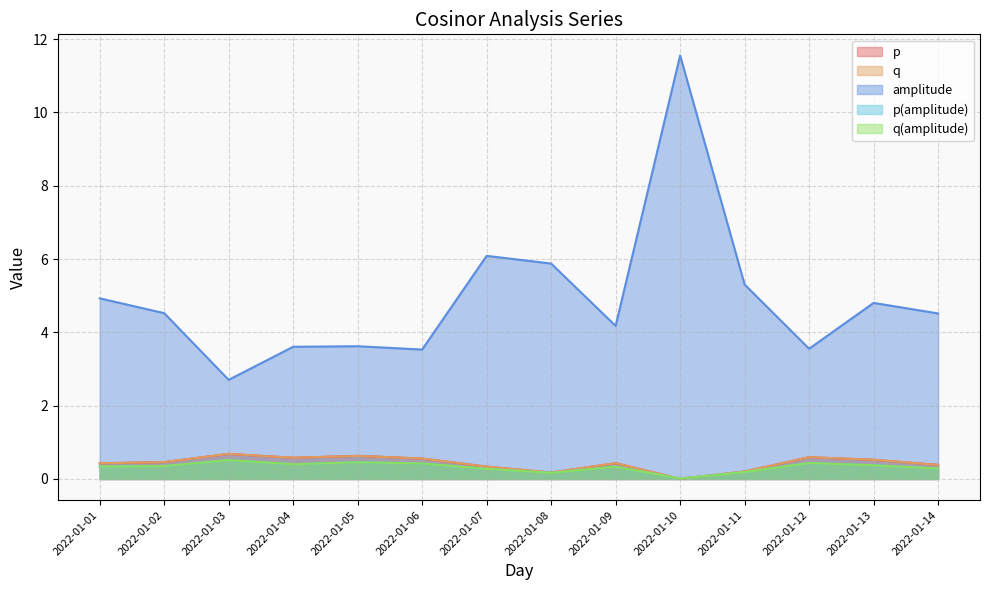

Does the chart display data point markers on the line(s)?

No